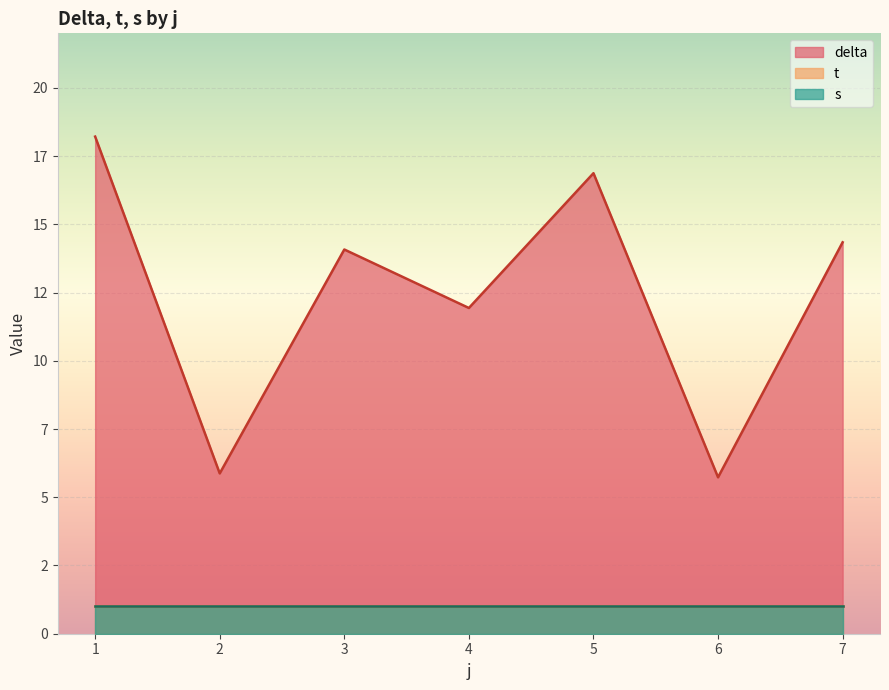

How many series are shown in this chart?

3